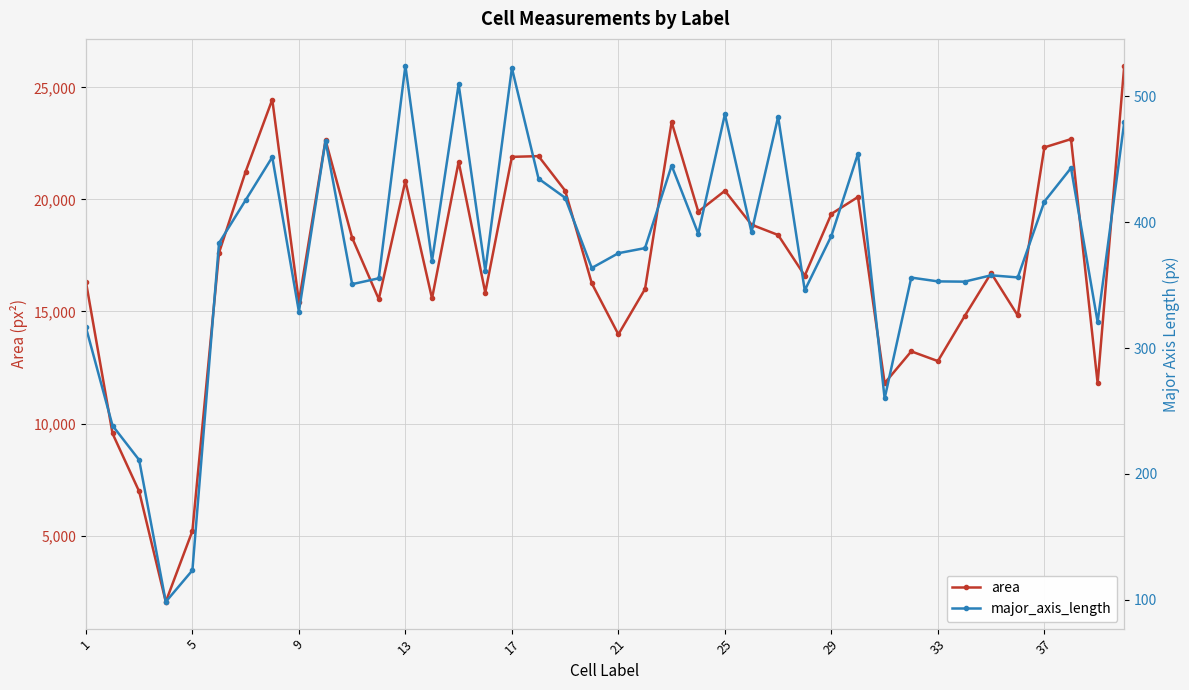

Reading left to right, what are all the values shown in this chart?

area: 16332.0	9558.0	6974.0	2049.0	5212.0	17621.0	21241.0	24455.0	15434.0	22645.0	18287.0	15550.0	20823.0	15582.0	21679.0	15842.0	21898.0	21931.0	20391.0	16259.0	13978.0	16002.0	23450.0	19455.0	20384.0	18874.0	18412.0	16599.0	19355.0	20109.0	11803.0	13222.0	12788.0	14783.0	16713.0	14823.0	22321.0	22690.0	11800.0	25965.0
major_axis_length: 316.5	238.3	211.0	98.3	123.4	383.4	417.5	451.7	328.9	464.7	350.7	355.4	524.3	369.2	509.6	361.4	522.4	434.6	419.4	363.6	375.3	379.4	444.9	390.8	485.7	392.0	483.7	345.8	389.1	454.5	259.9	355.9	352.9	352.7	357.8	356.1	416.3	443.0	320.6	479.4